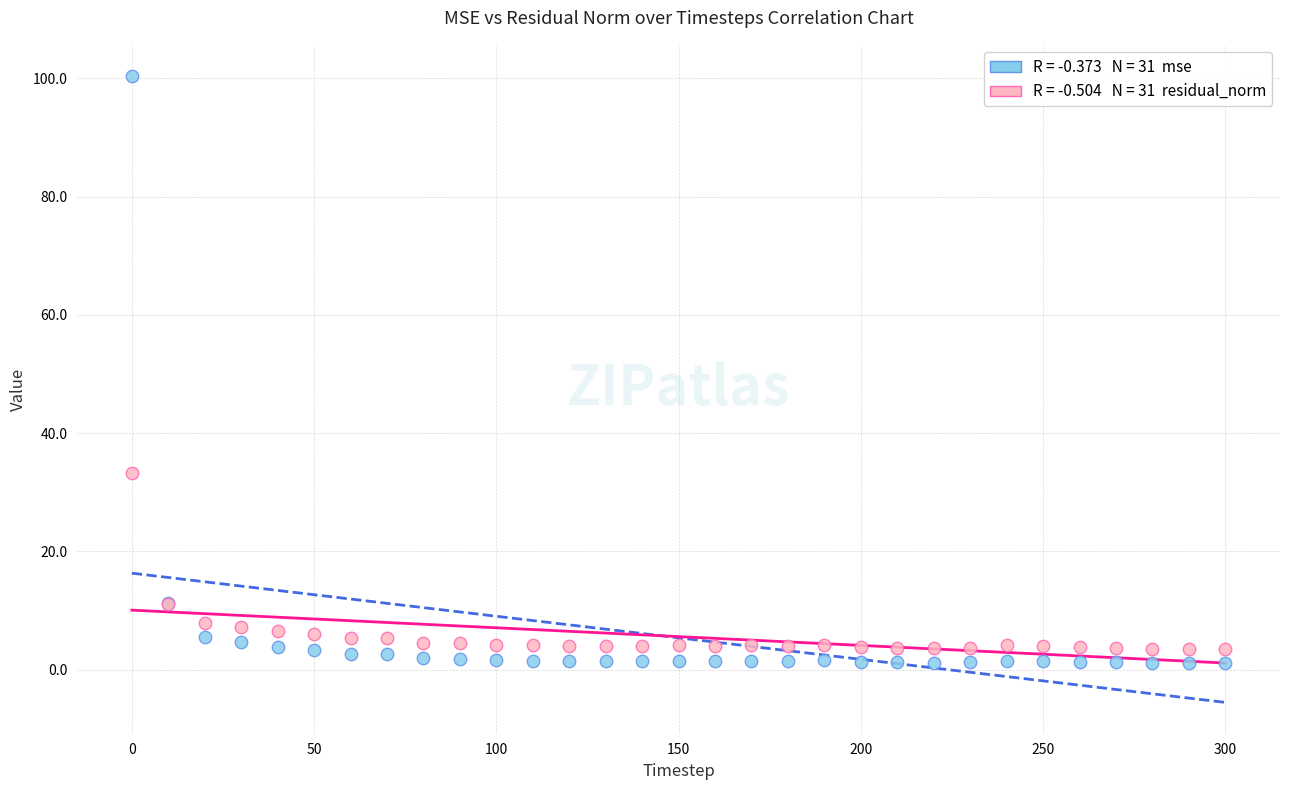

Across all series, what Y value is closest to 50?

33.2